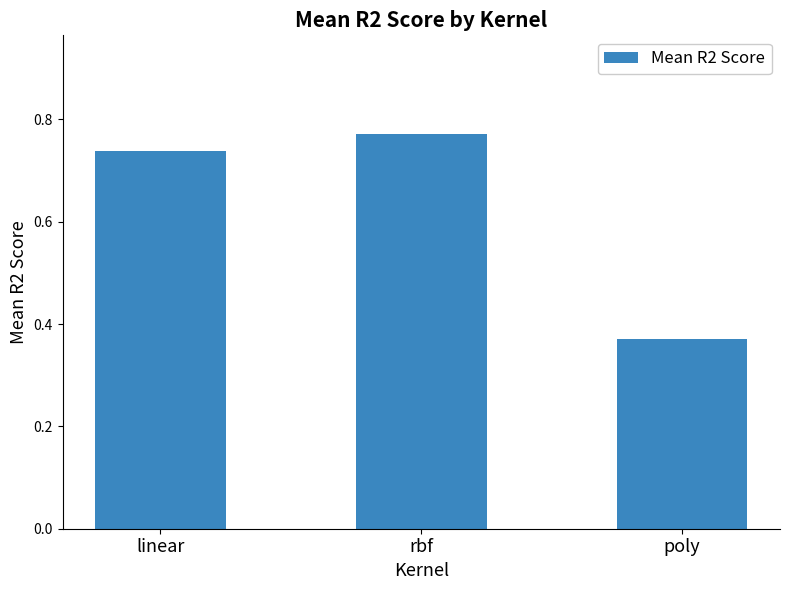

At which label is the value closest to 0?

poly